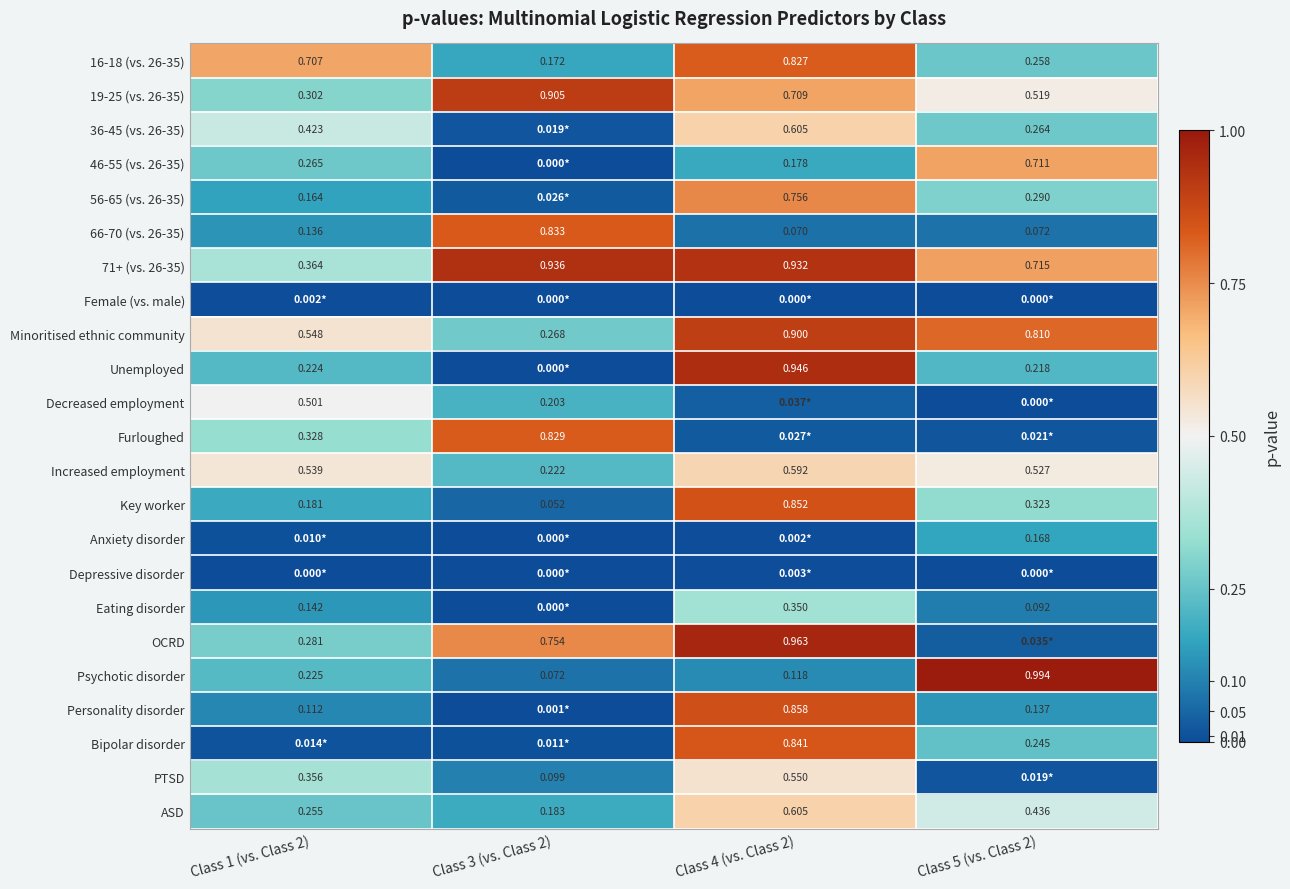

What is the difference between the 16-18 (vs. 26-35) values at Class 3 (vs. Class 2) and Class 1 (vs. Class 2)?

0.5